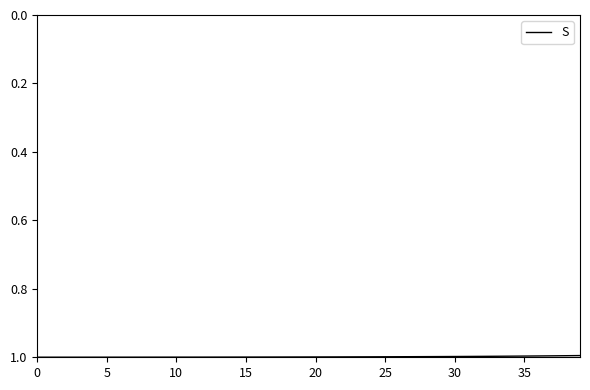

What is the smallest value displayed?

1.0